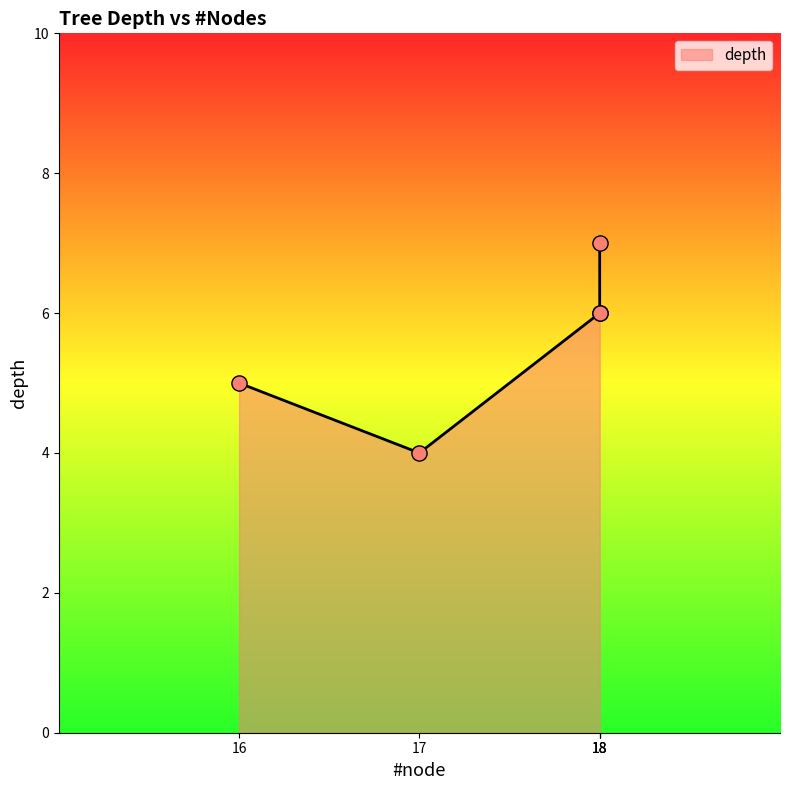

Which has a higher value, 18 or 18?

18